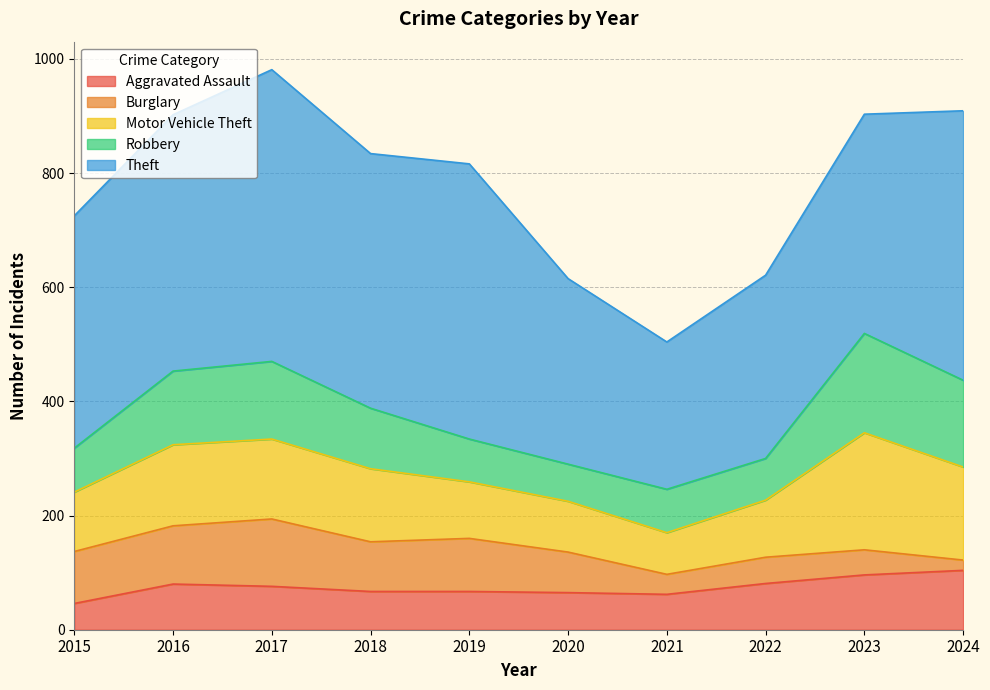

Does the chart have visible grid lines?

Yes